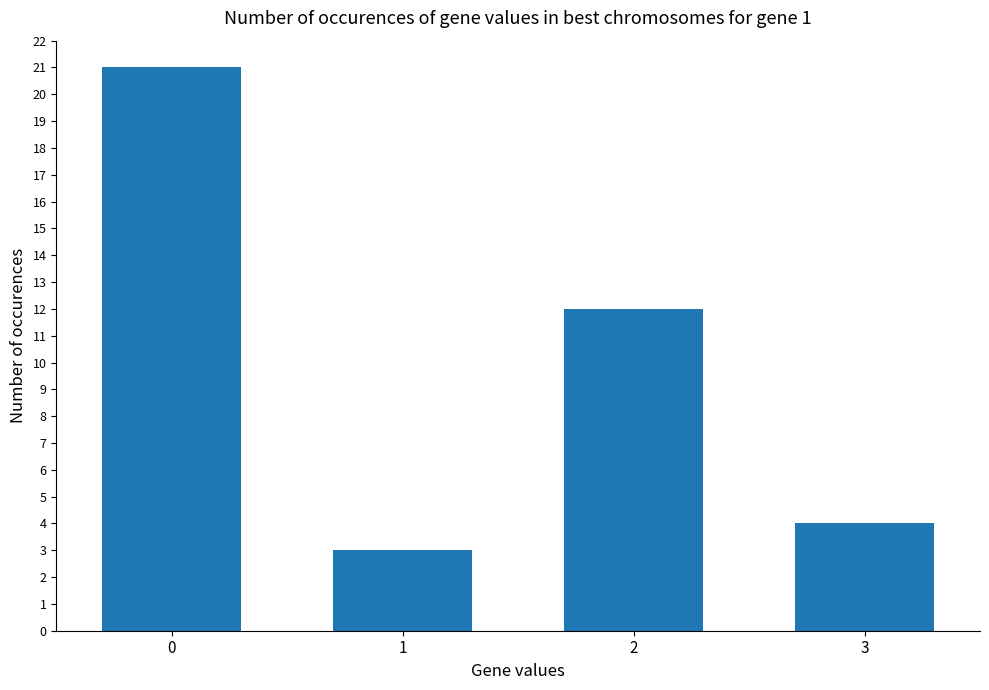

What is the sum of the values at 1 and 2?

15